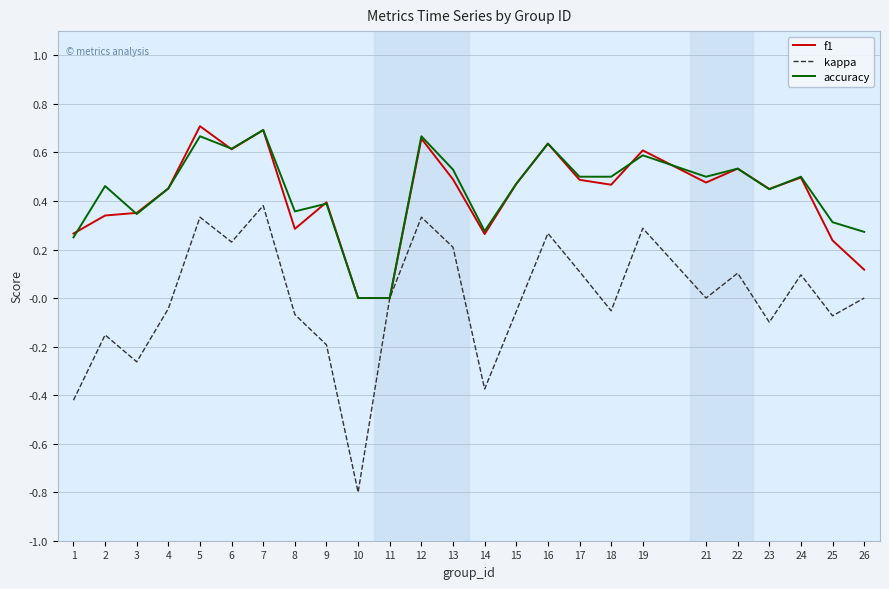

True or false: accuracy has a value of 0.5 at 18.

True